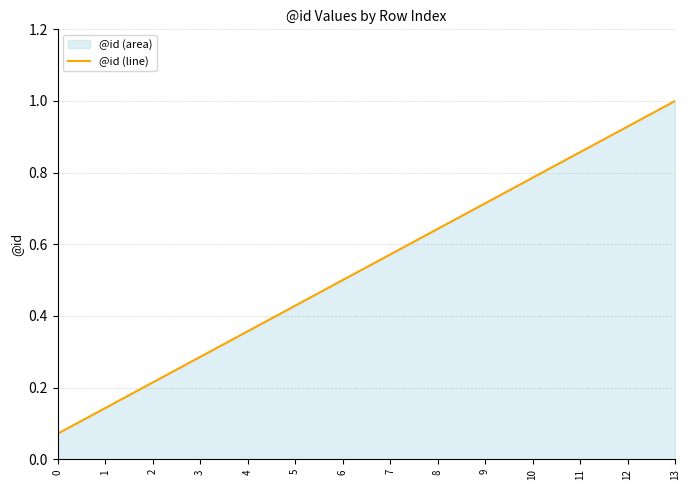

Reading right to left, transcribe all the data shown in this chart.

13=1.0	12=0.9	11=0.9	10=0.8	9=0.7	8=0.6	7=0.6	6=0.5	5=0.4	4=0.4	3=0.3	2=0.2	1=0.1	0=0.1